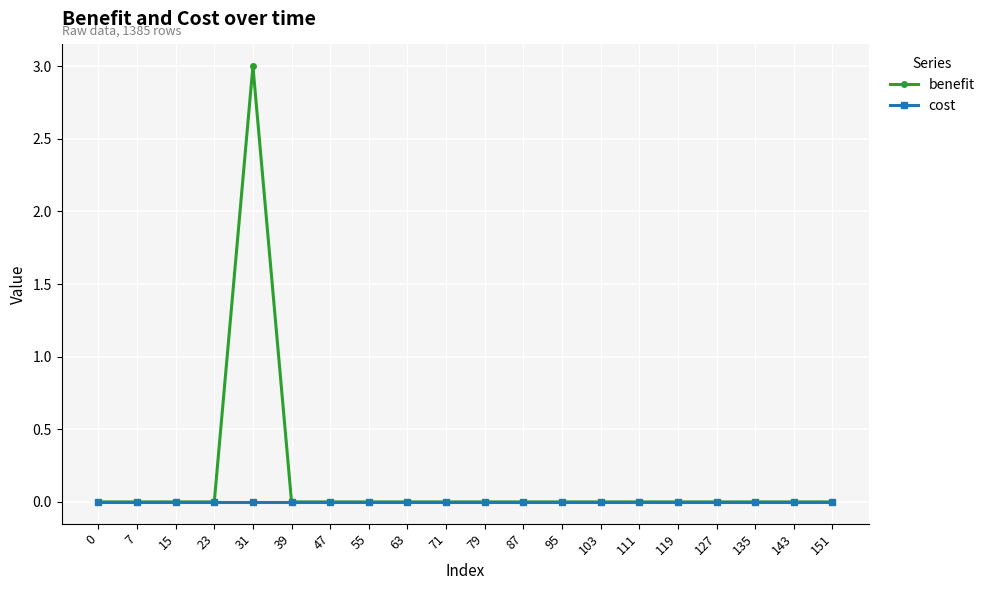

Reading right to left, extract all data points from this chart.

benefit: 0	0	0	0	0	0	0	0	0	0	0	0	0	0	0	3	0	0	0	0
cost: 0	0	0	0	0	0	0	0	0	0	0	0	0	0	0	0	0	0	0	0